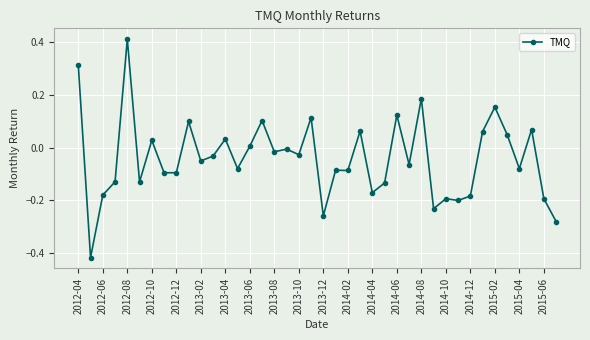

True or false: there are more than 0 points higher than both neighbors.

True